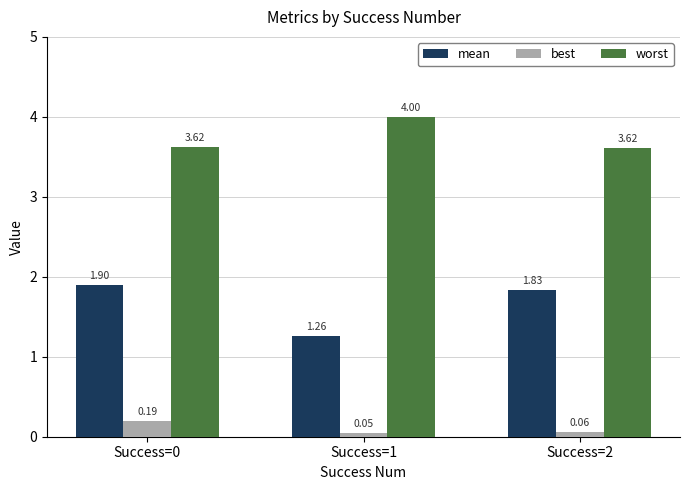

Which series changed the most between Success=0 and Success=1?

mean